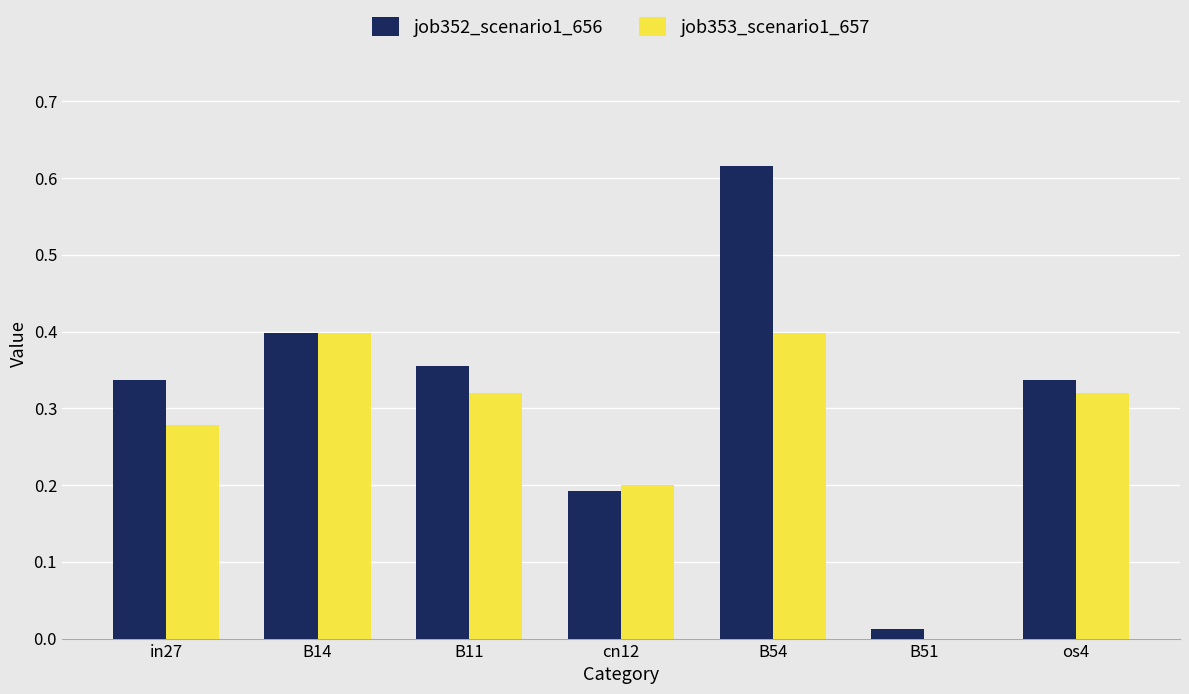

Which series changed the most between B11 and B51?

job352_scenario1_656